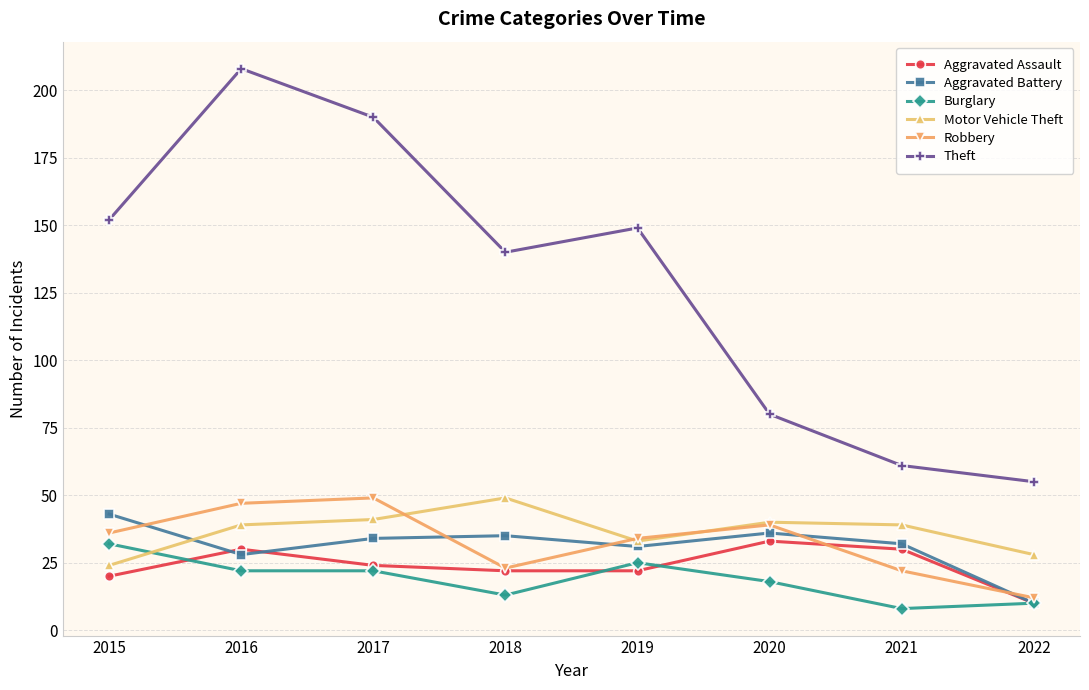

Reading right to left, extract all data points from this chart.

Aggravated Assault: 10	30	33	22	22	24	30	20
Aggravated Battery: 10	32	36	31	35	34	28	43
Burglary: 10	8	18	25	13	22	22	32
Motor Vehicle Theft: 28	39	40	33	49	41	39	24
Robbery: 12	22	39	34	23	49	47	36
Theft: 55	61	80	149	140	190	208	152